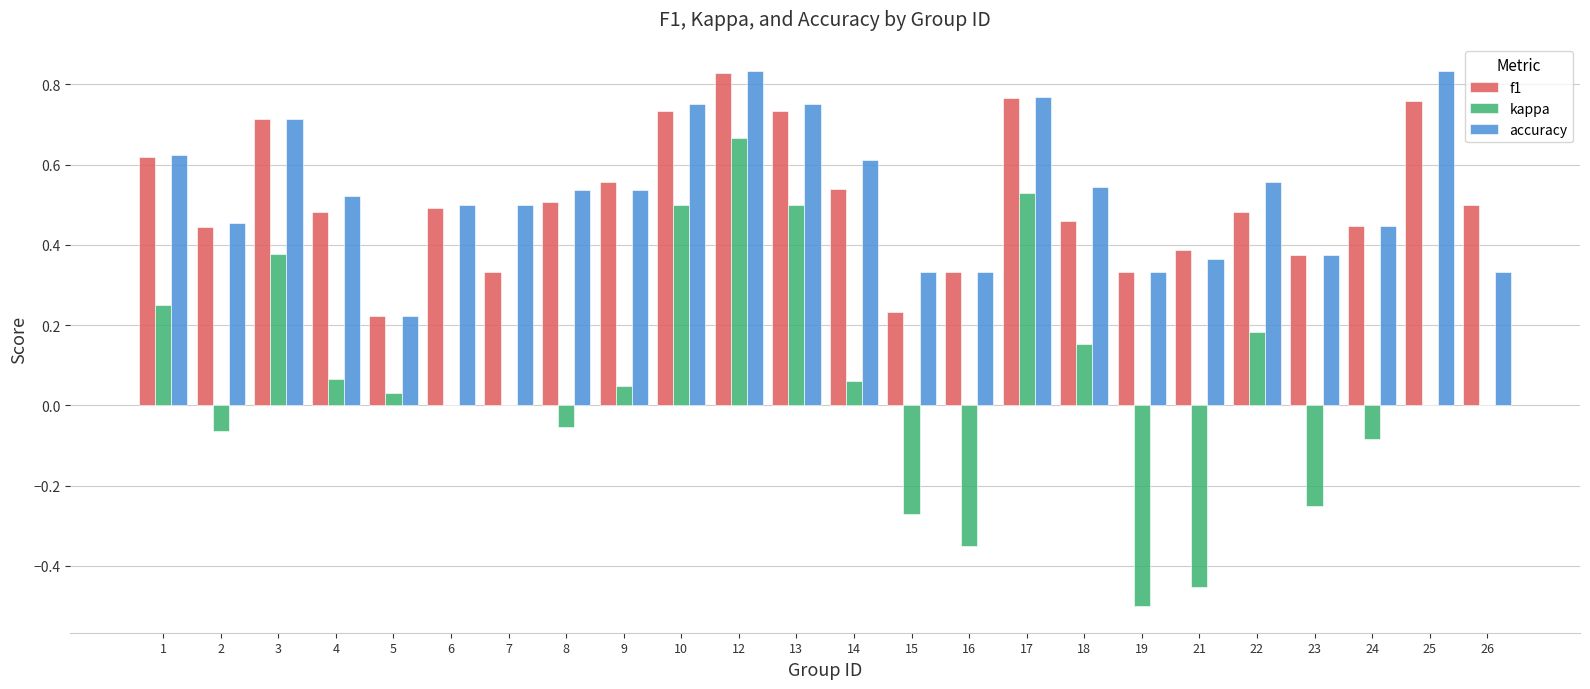

True or false: accuracy has a value of 0.3 at 5.

False